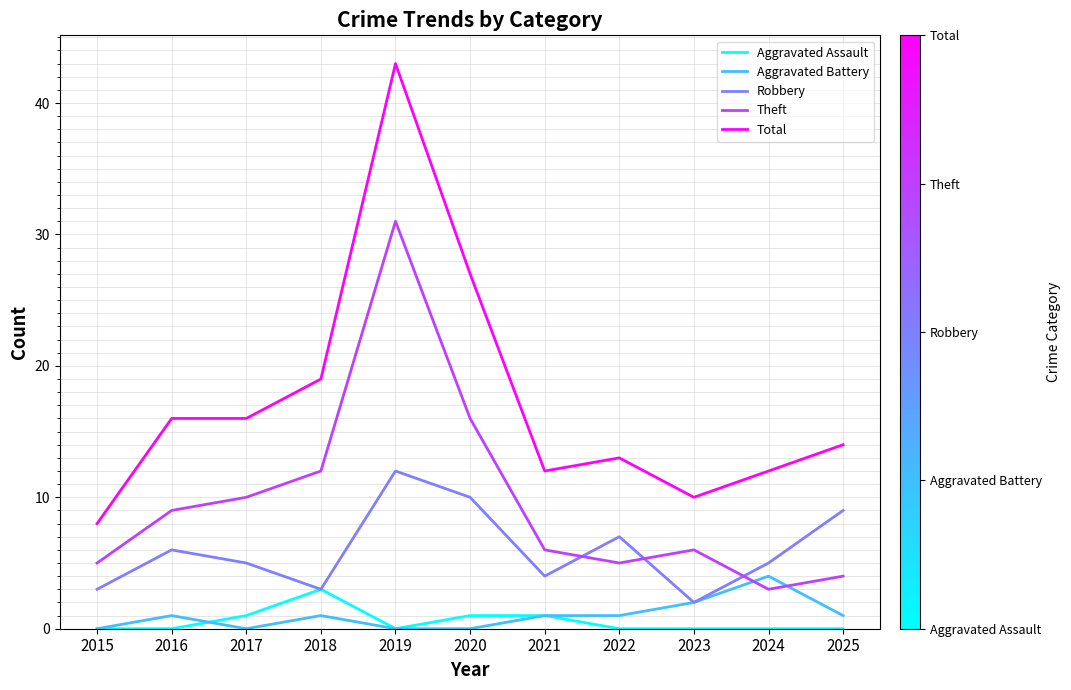

Where is Total nearest to the value 25?

2020